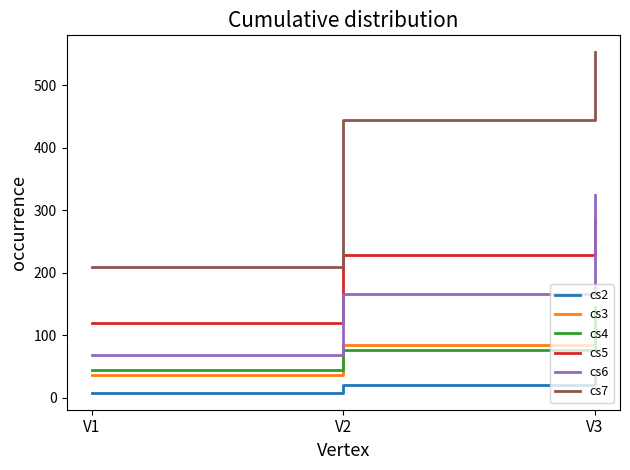

What is the highest value of the cs6 series?

325